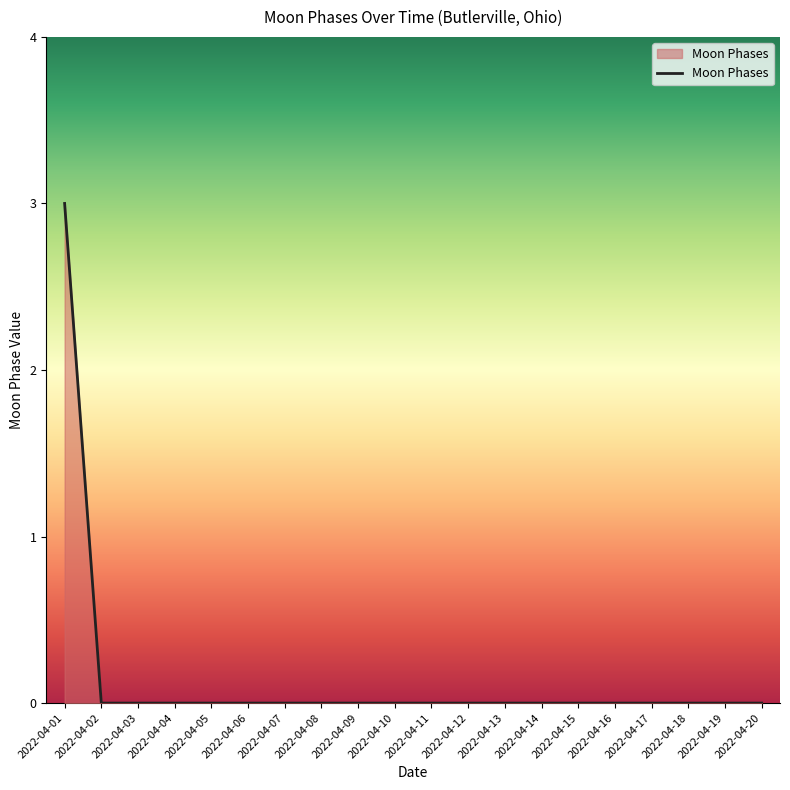

How many values are between 0 and 1?

19